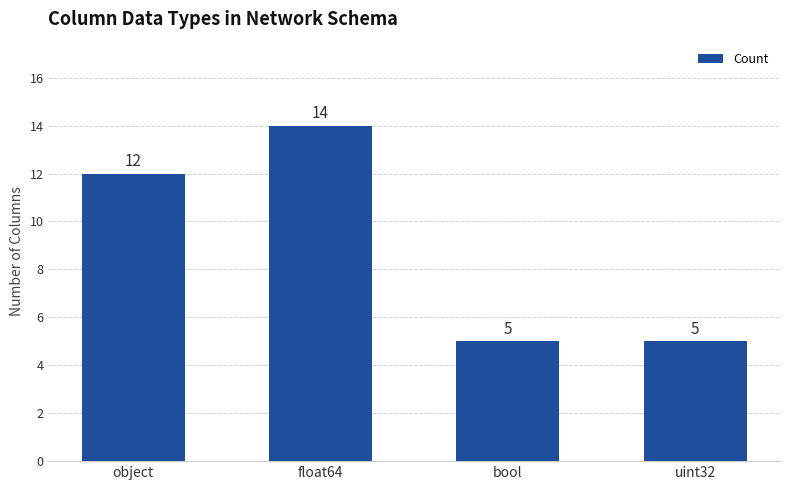

The chart shows a value of 5 at uint32. True or false?

True